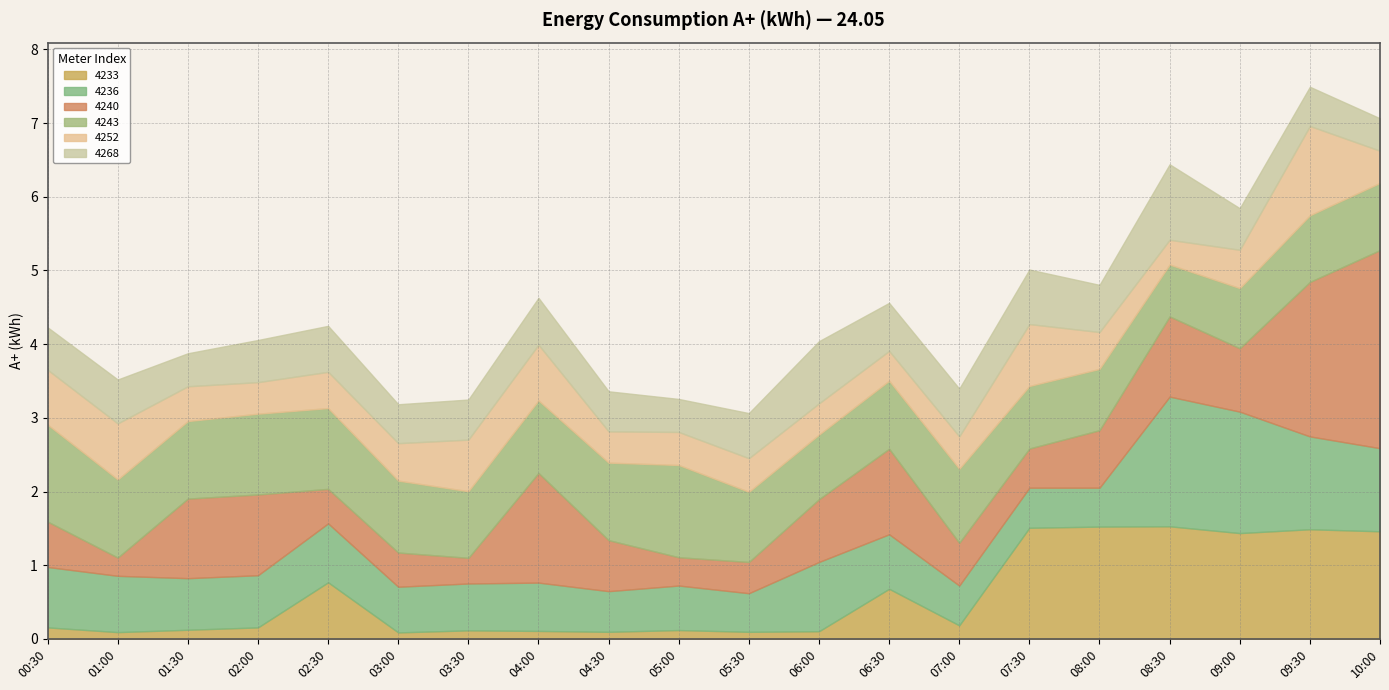

What is the average value of the 4236 series?

0.8